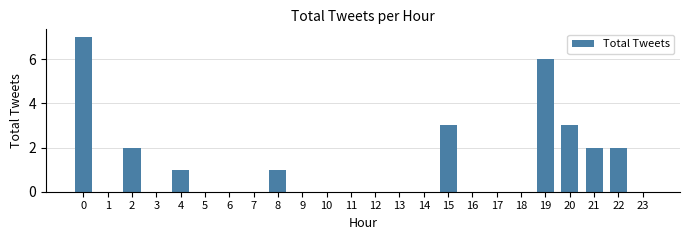

Reading left to right, extract all data points from this chart.

0=7	1=0	2=2	3=0	4=1	5=0	6=0	7=0	8=1	9=0	10=0	11=0	12=0	13=0	14=0	15=3	16=0	17=0	18=0	19=6	20=3	21=2	22=2	23=0